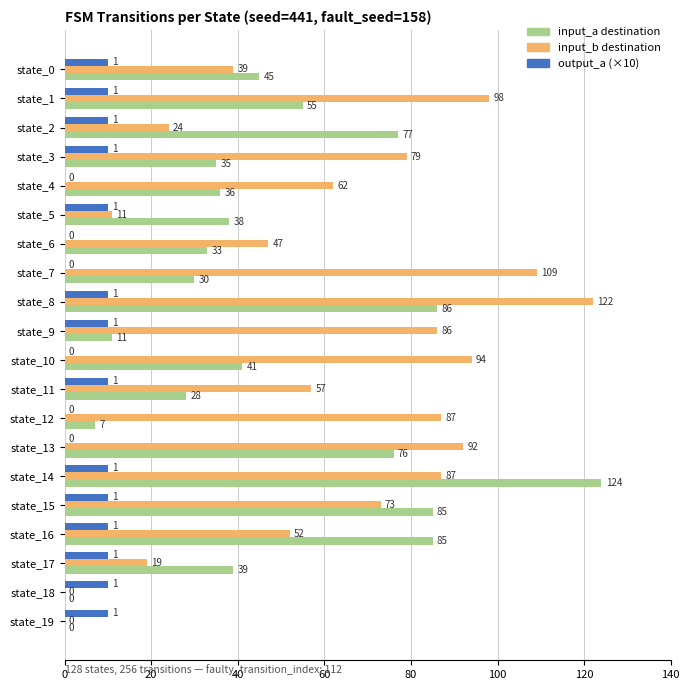

Which series has the largest total across all categories?

input_b destination